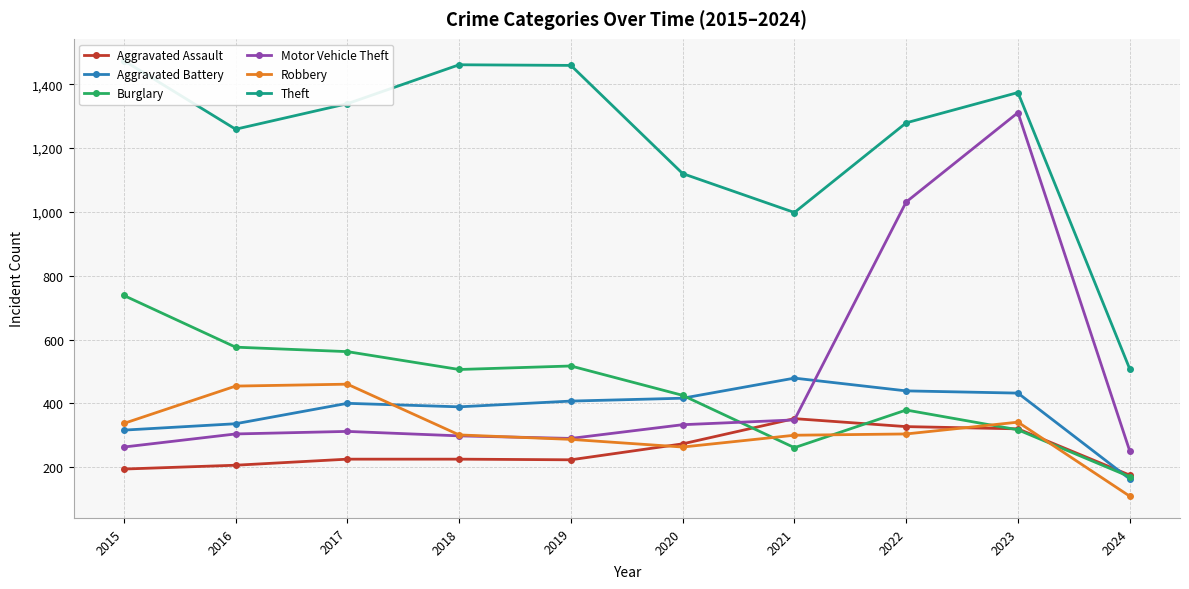

How many times do Motor Vehicle Theft and Aggravated Assault cross each other?

2